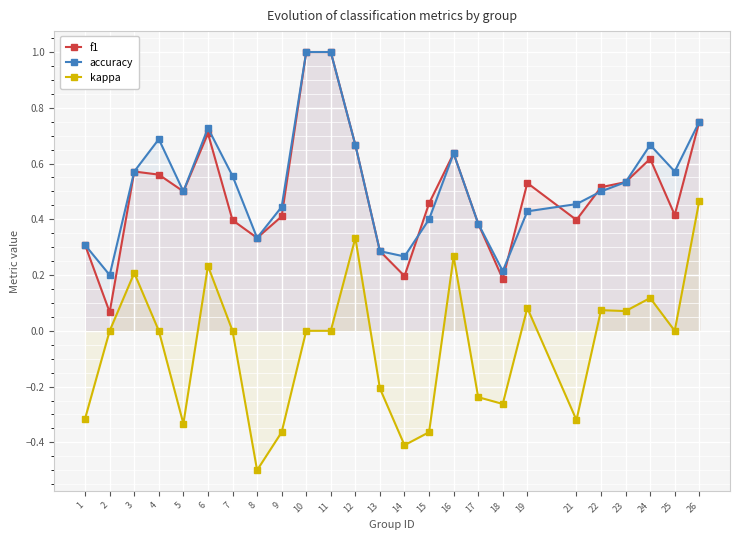

What is the average value of the accuracy series?

0.5